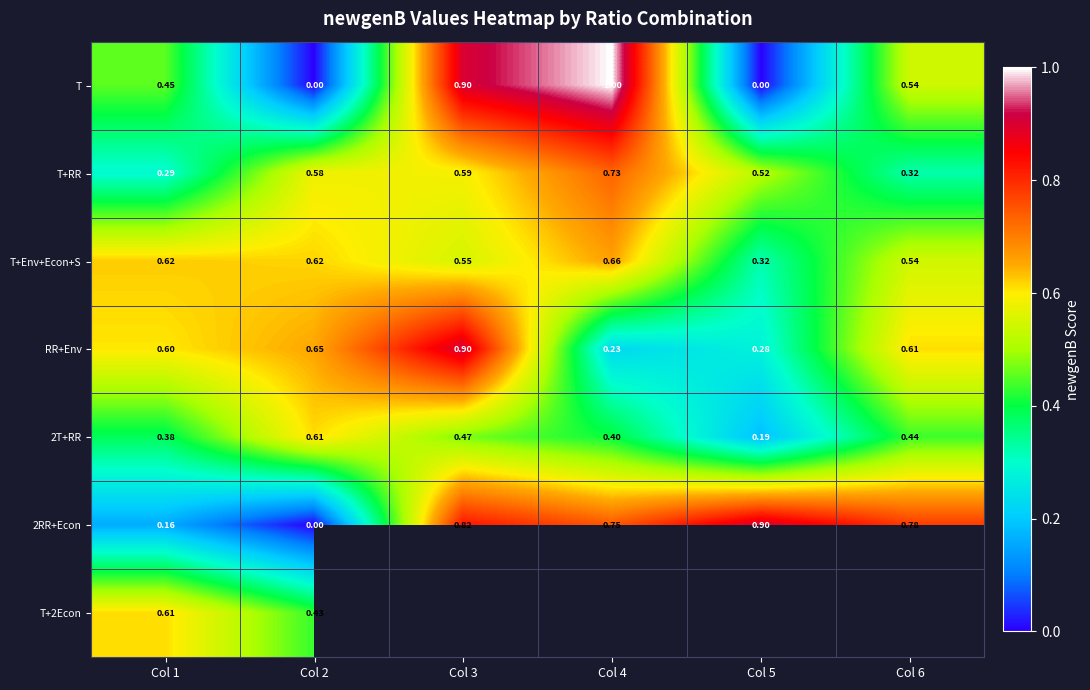

Is the value of T at Col 6 greater than the value of T+Env+Econ+S at Col 2?

No